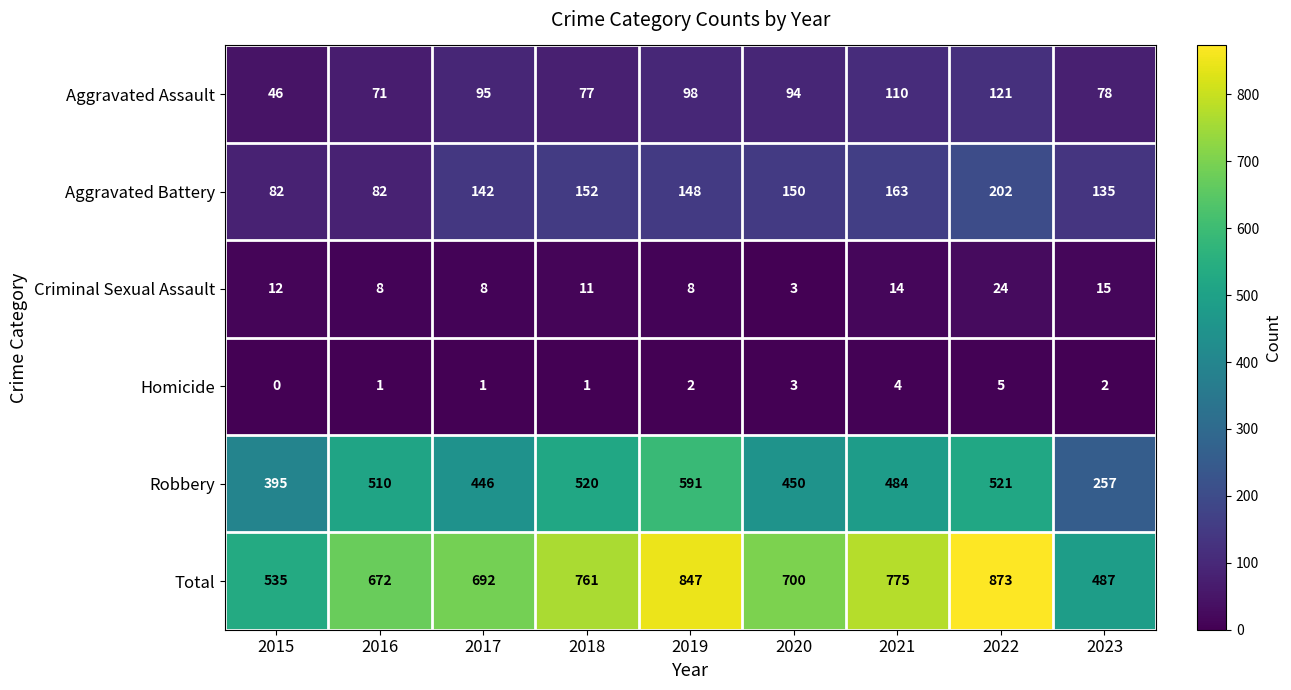

True or false: Homicide has a value of 1 at 2017.

True